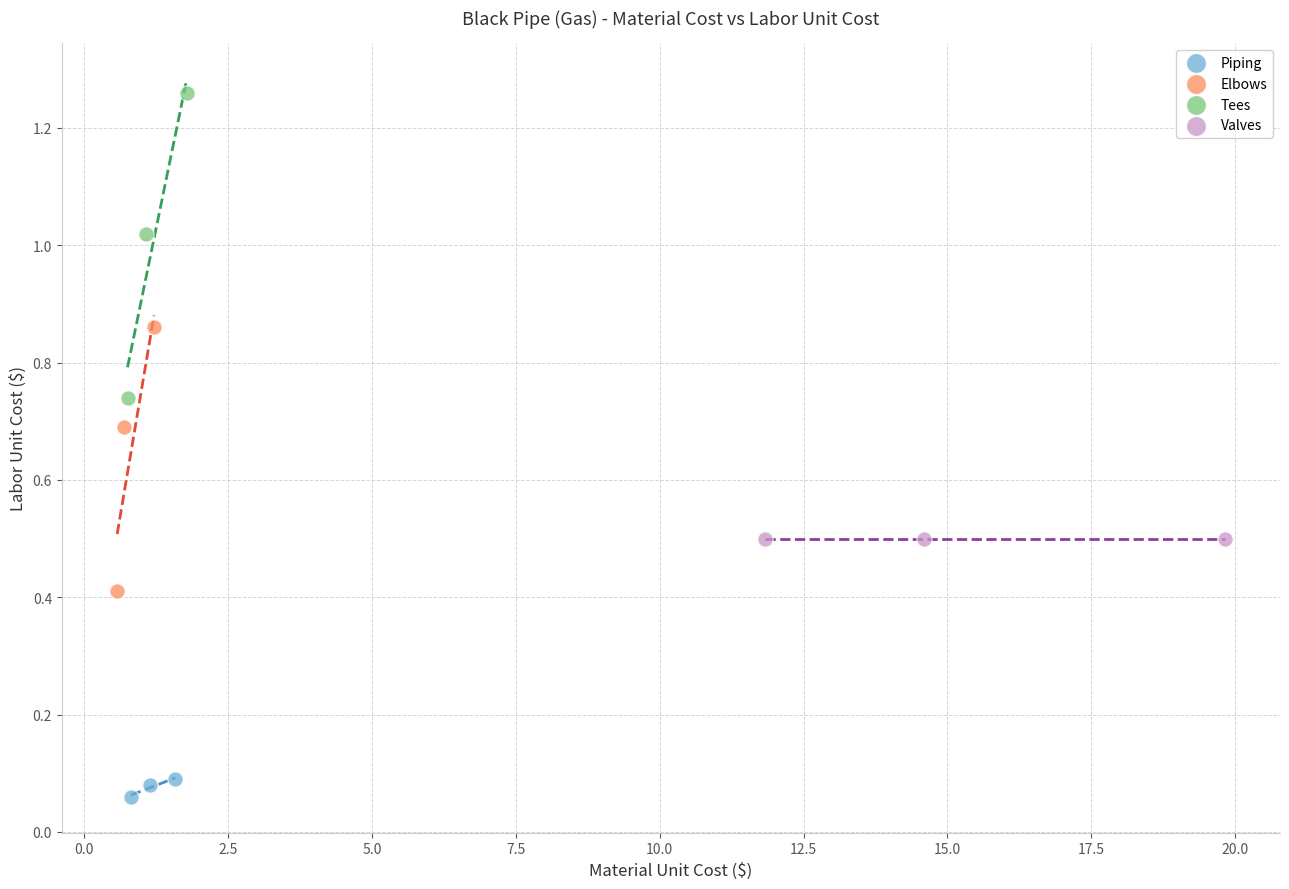

Which series reaches the maximum Y coordinate?

Tees